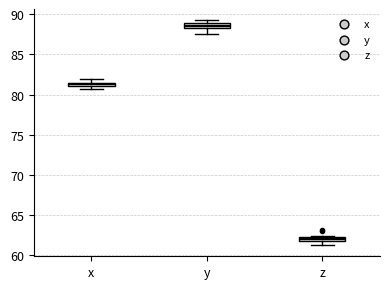

Which box's median line is the highest?

y